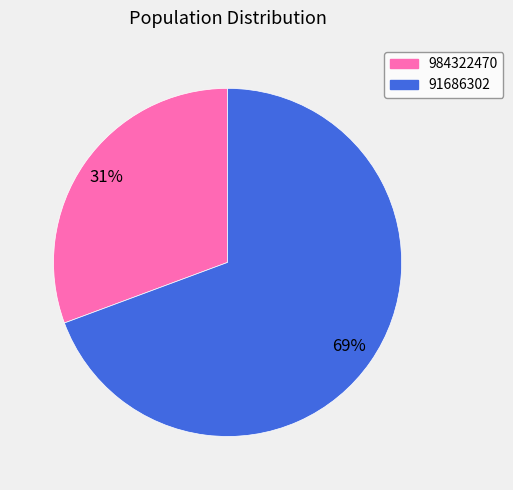

Do 984322470 and 91686302 together represent more than half of the pie?

Yes